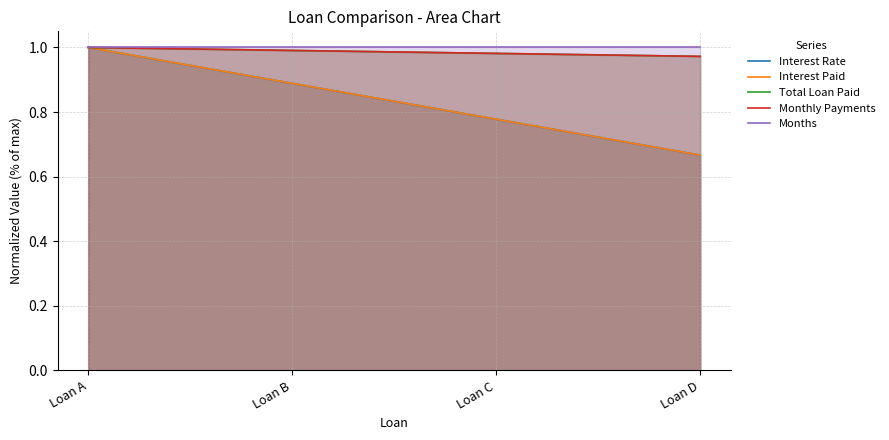

True or false: Monthly Payments and Interest Paid intersect in this chart.

False